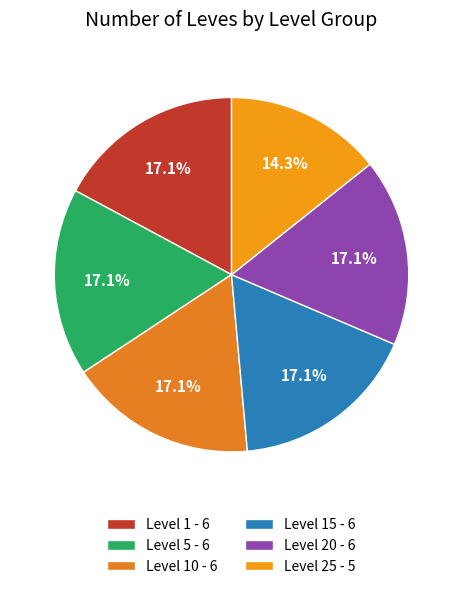

To the nearest percent, what is the difference between the largest and smallest slice percentages?

3%